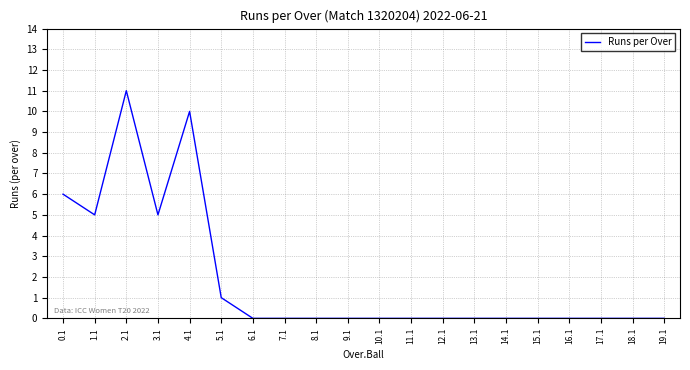

What is the change in value from 3.1 to 4.1?

+5